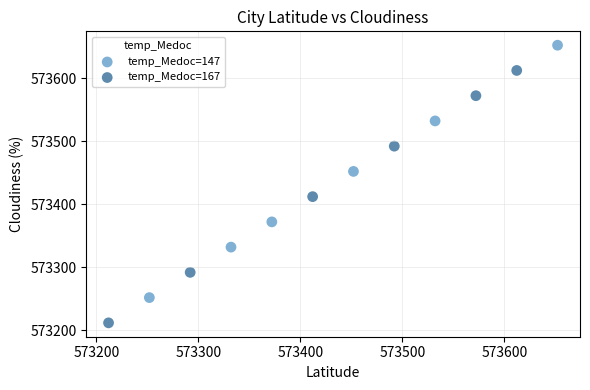

Which series has the largest Y range (max minus min)?

temp_Medoc=167